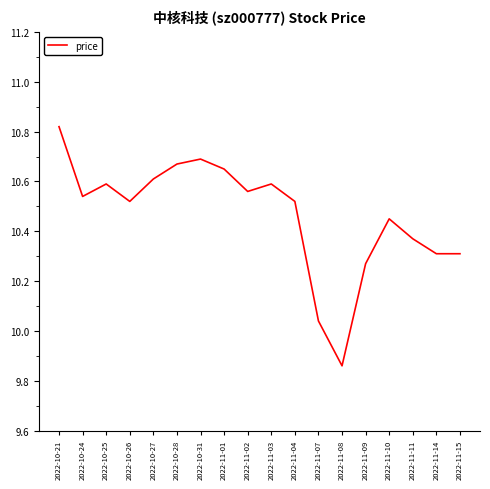

What is the sum of all values?

188.4